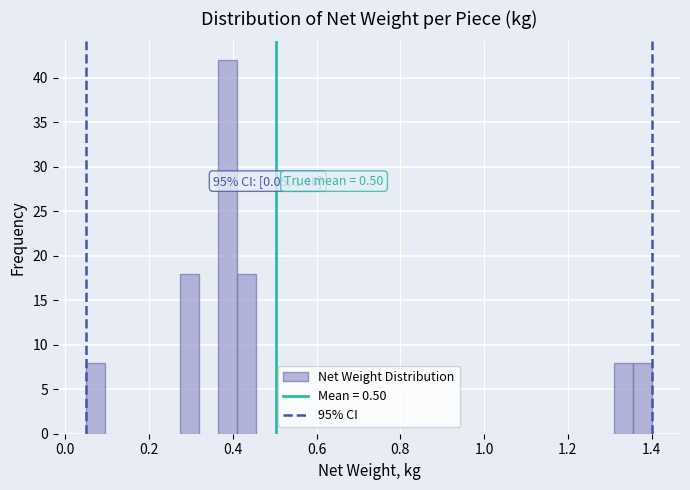

Around what value on the x-axis is the tallest bar? Give the approximate position of its centre, as read against the axis.

0.38